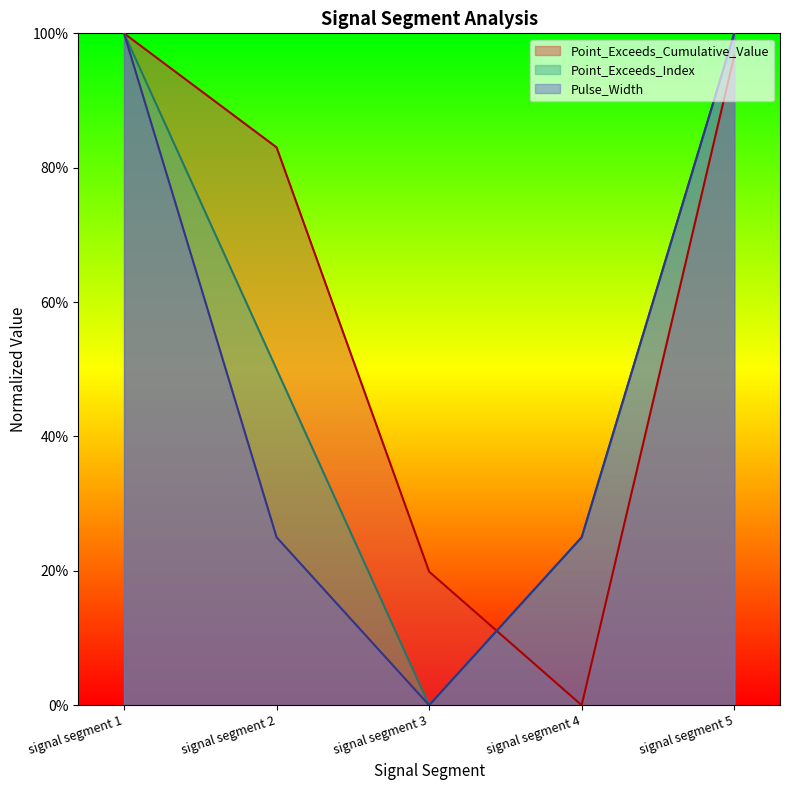

The value of Point_Exceeds_Cumulative_Value at signal segment 1 is 1.0. True or false?

True